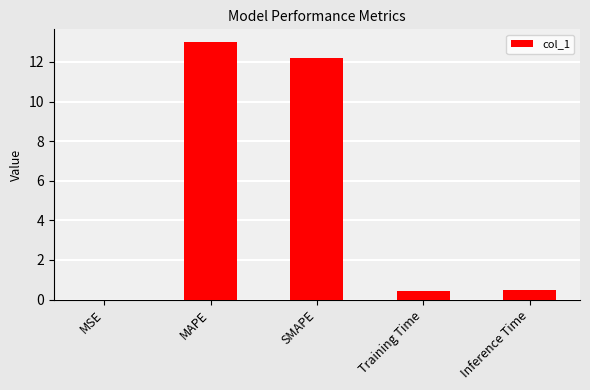

What is the average value?

5.2